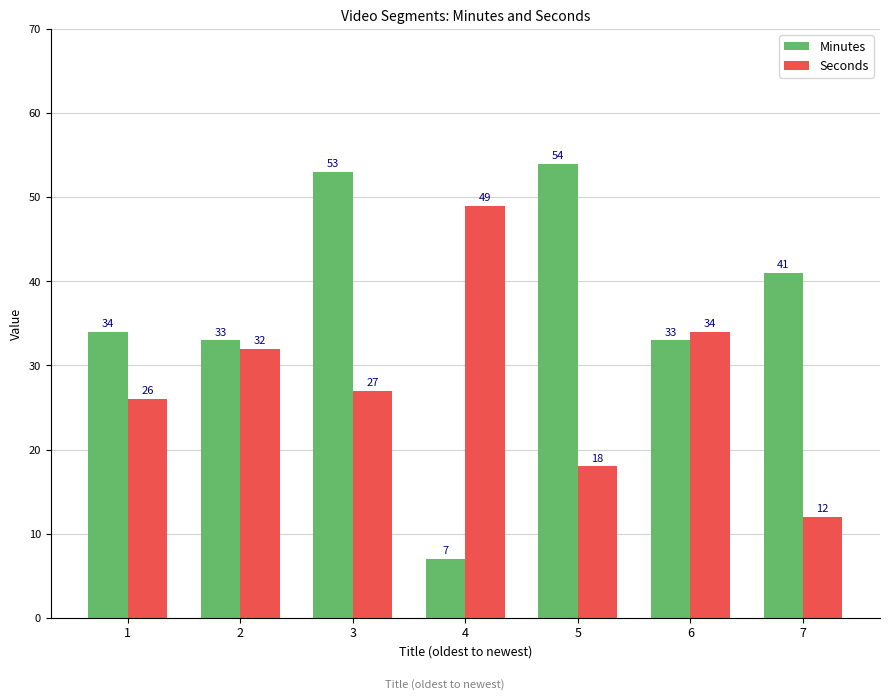

At which label does Seconds first exceed 27?

2